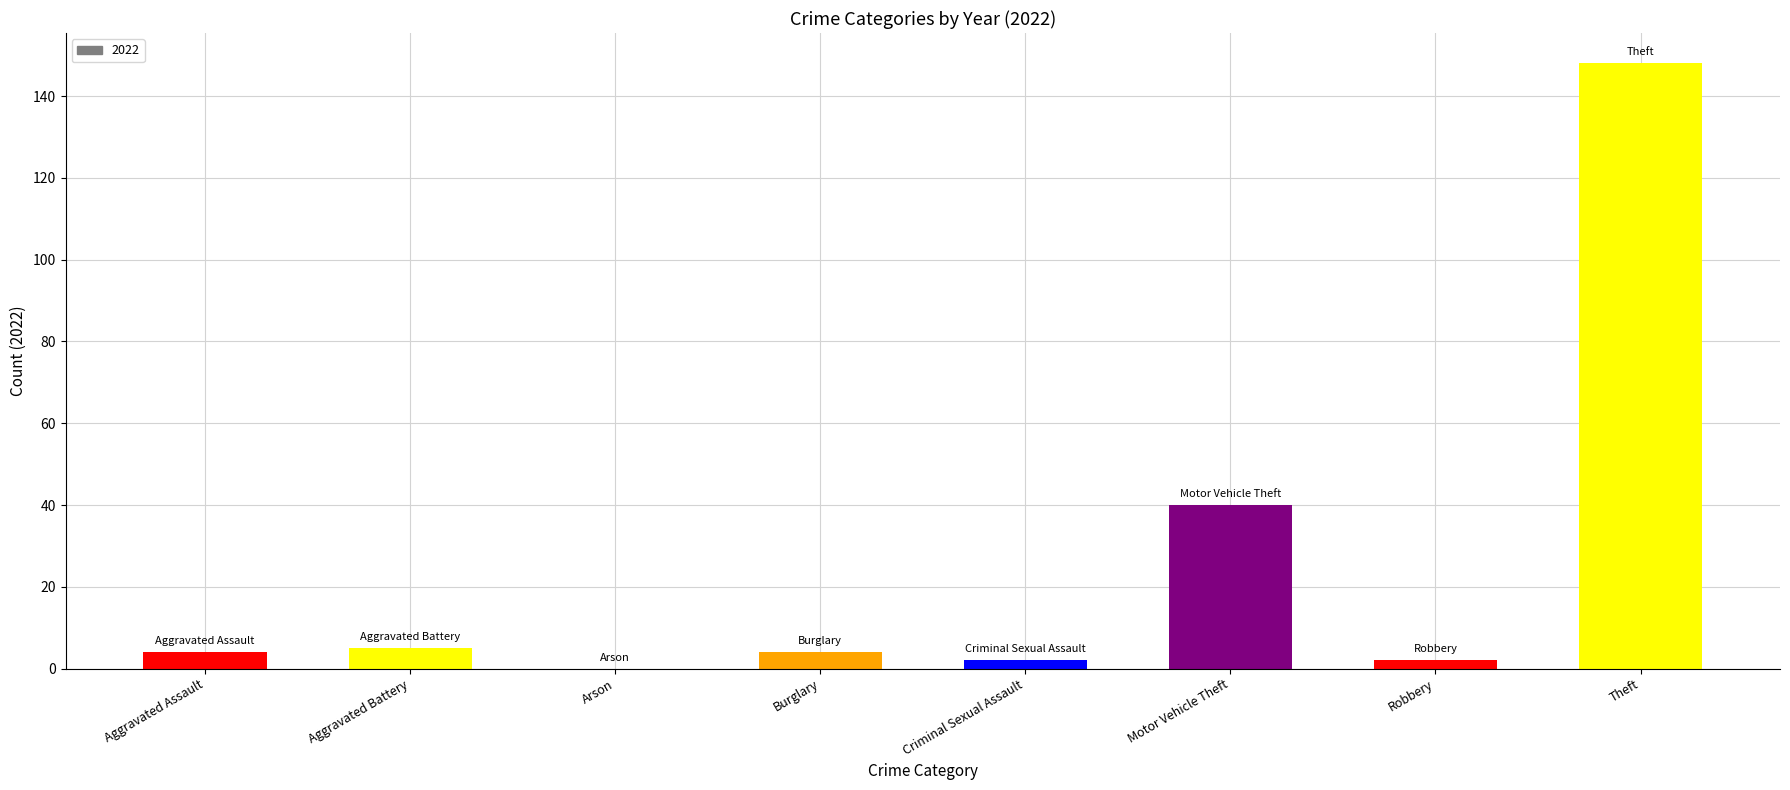

Count the number of data series in this chart.

1